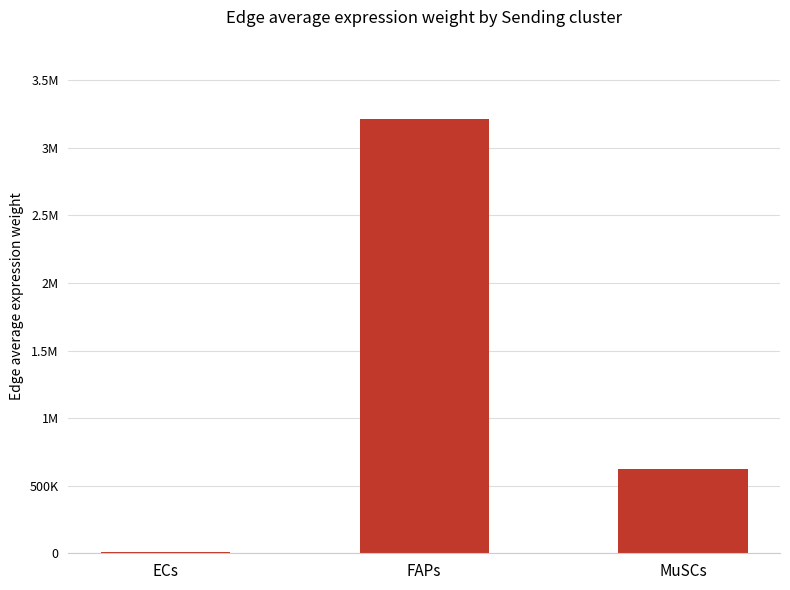

What is the difference between the values at ECs and MuSCs?

611337.6